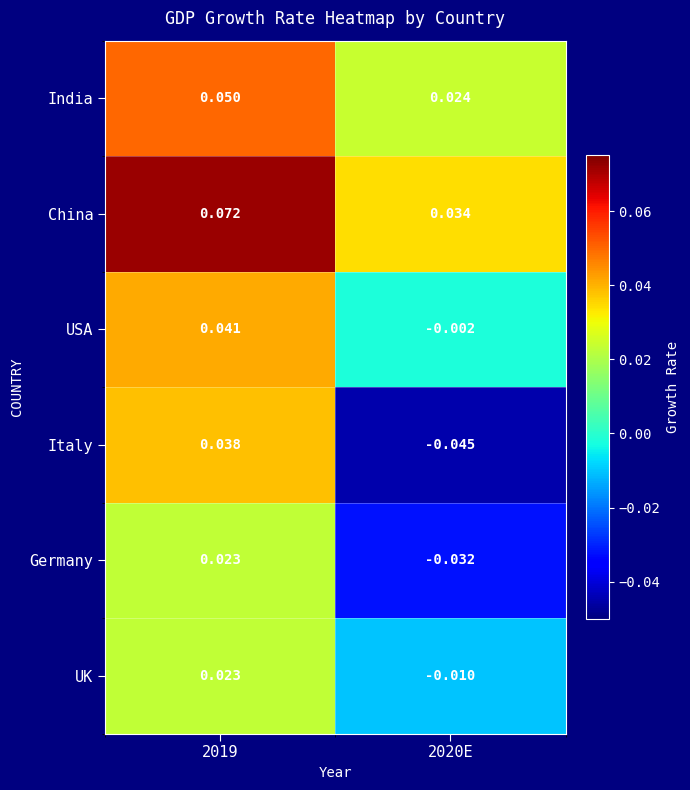

Which series changed the most between 2019 and 2020E?

Italy